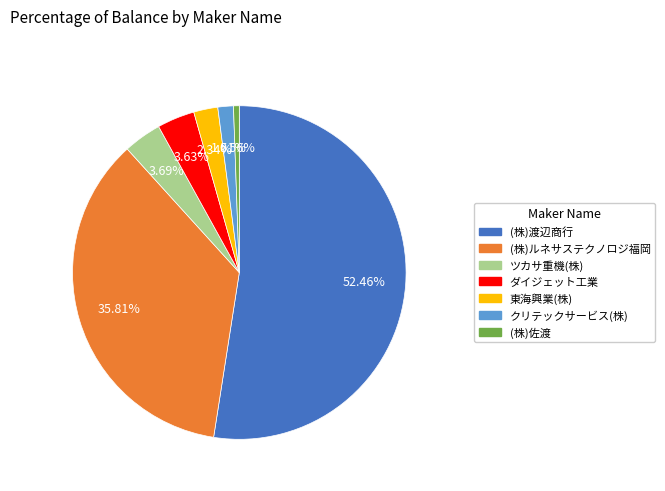

What percentage do (株)佐渡 and (株)ルネサステクノロジ福岡 together represent?

36.4%